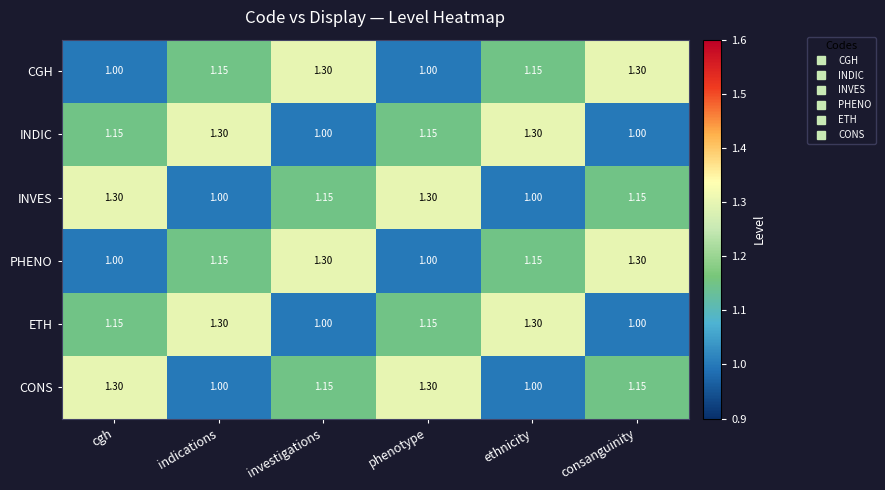

How many series are shown in this chart?

6